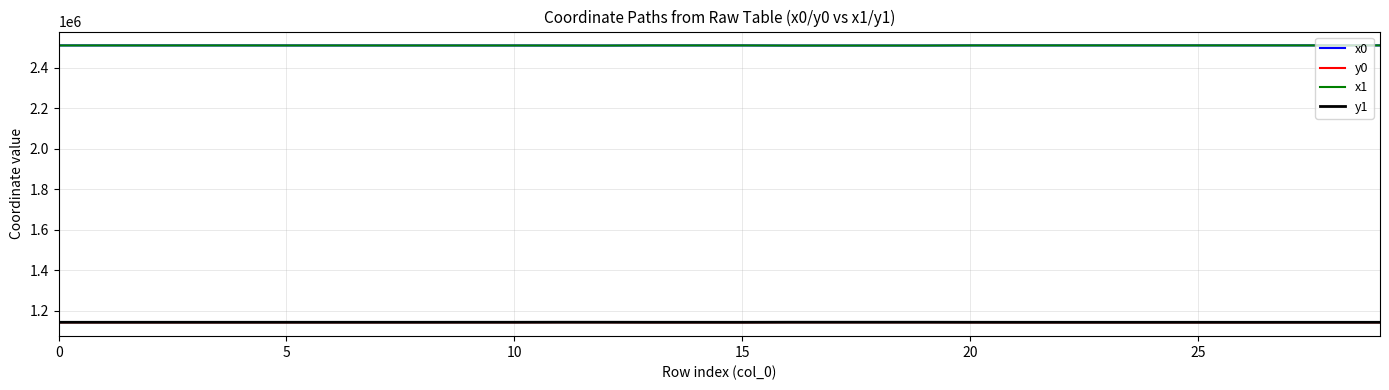

What is the maximum value for y0?

1142848.8